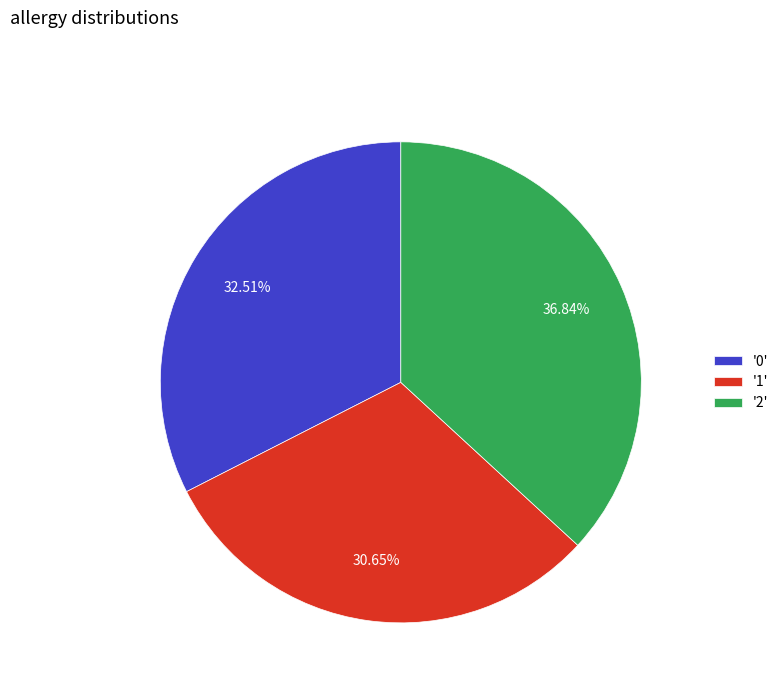

Does '0' account for over 50% of the chart?

No